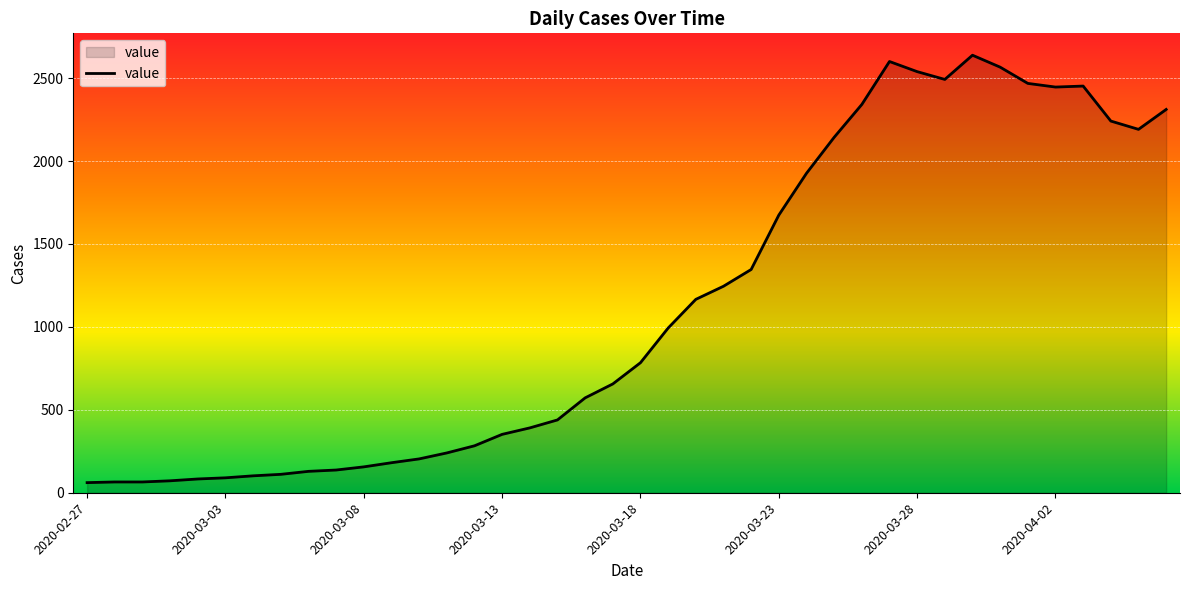

True or false: the data has more than 2 interior local peaks.

True